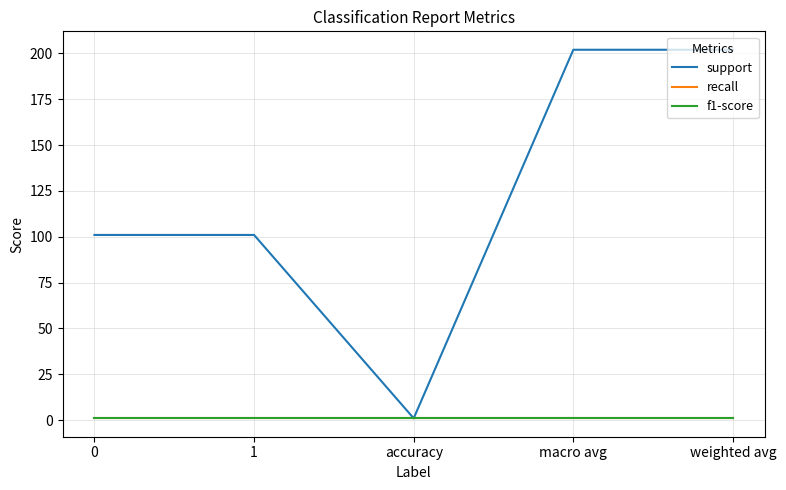

At which label does support first exceed 101?

macro avg